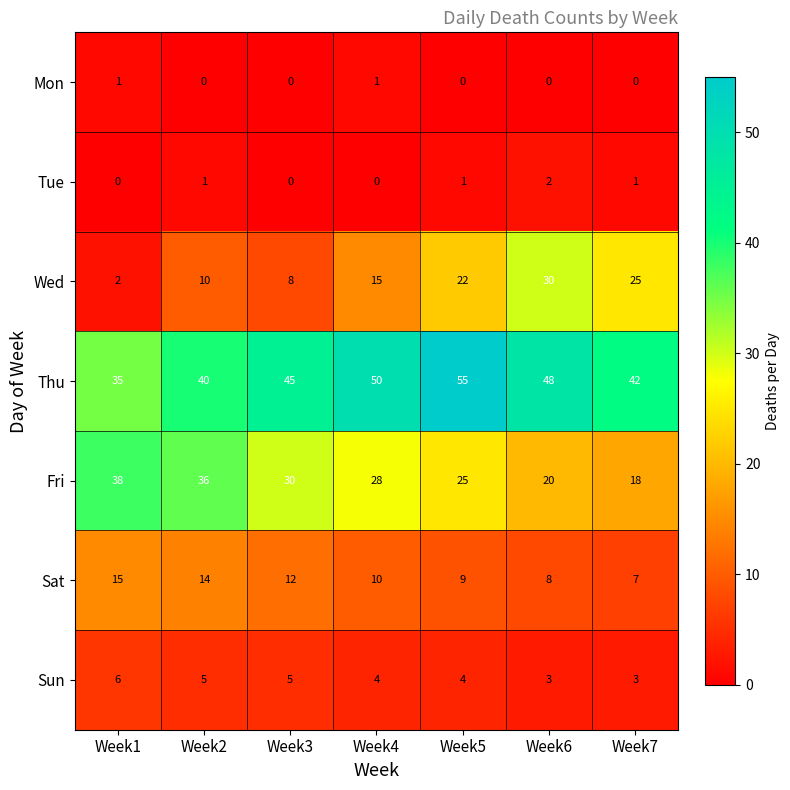

What is the sum of all Fri values?

195